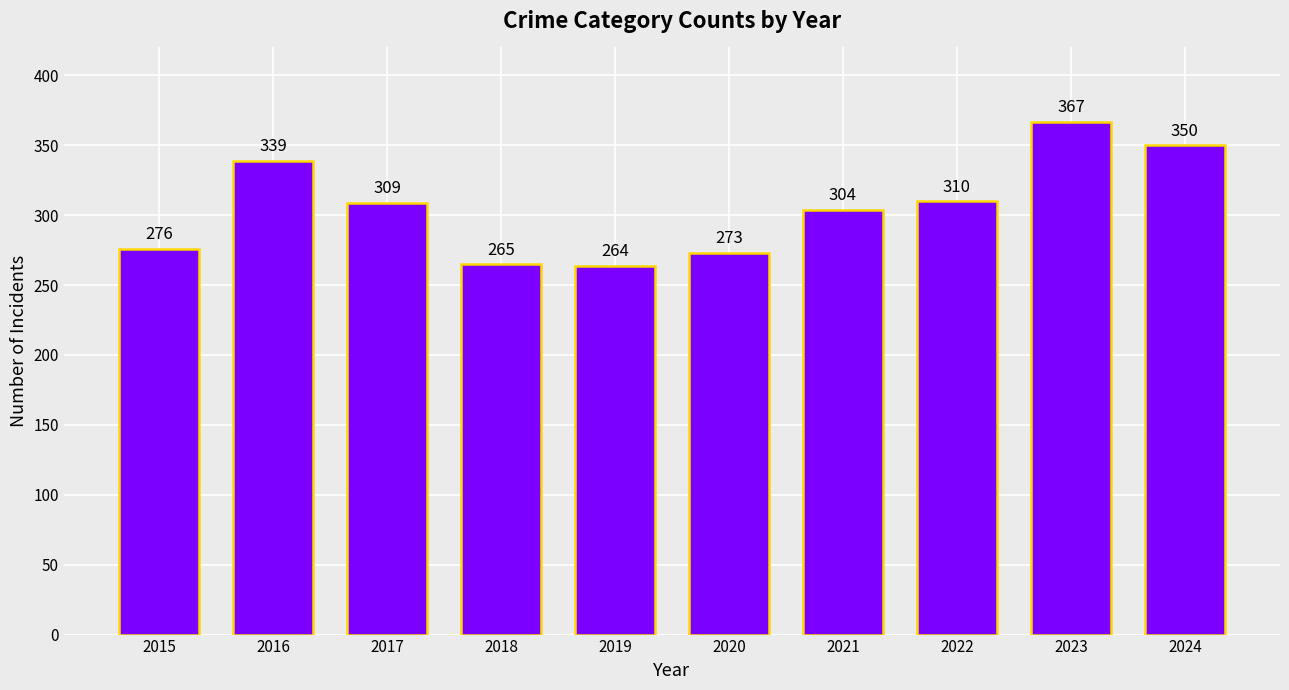

At which label is the value closest to 315?

2022